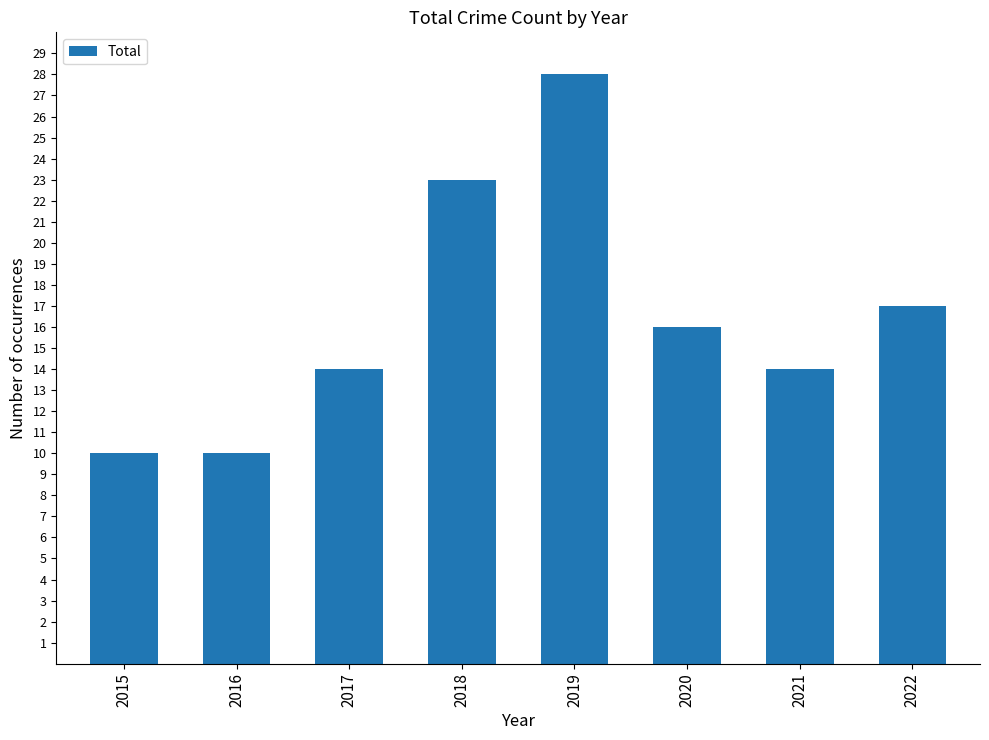

What is the change in value from 2018 to 2020?

-7